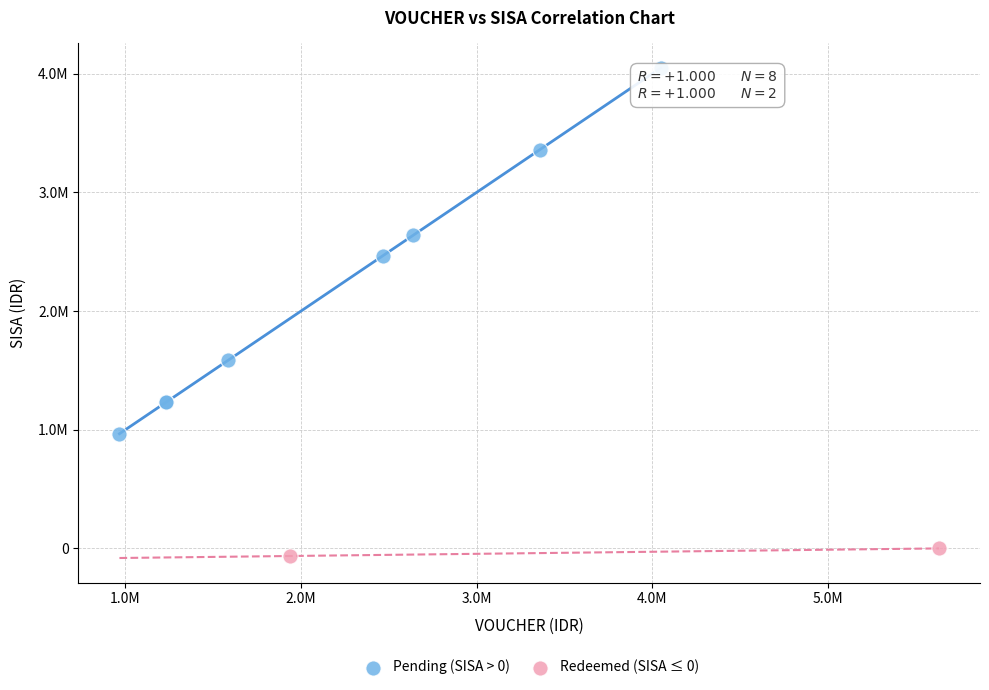

Which series has the widest spread of Y values?

Pending (SISA > 0)